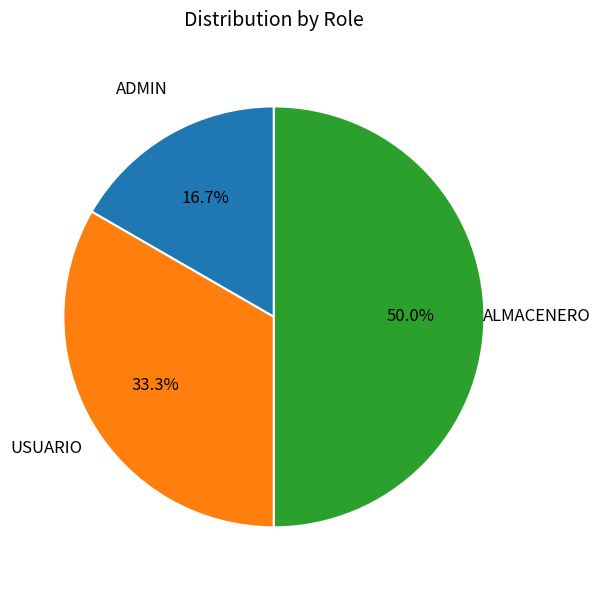

How many slices are in this pie chart?

3